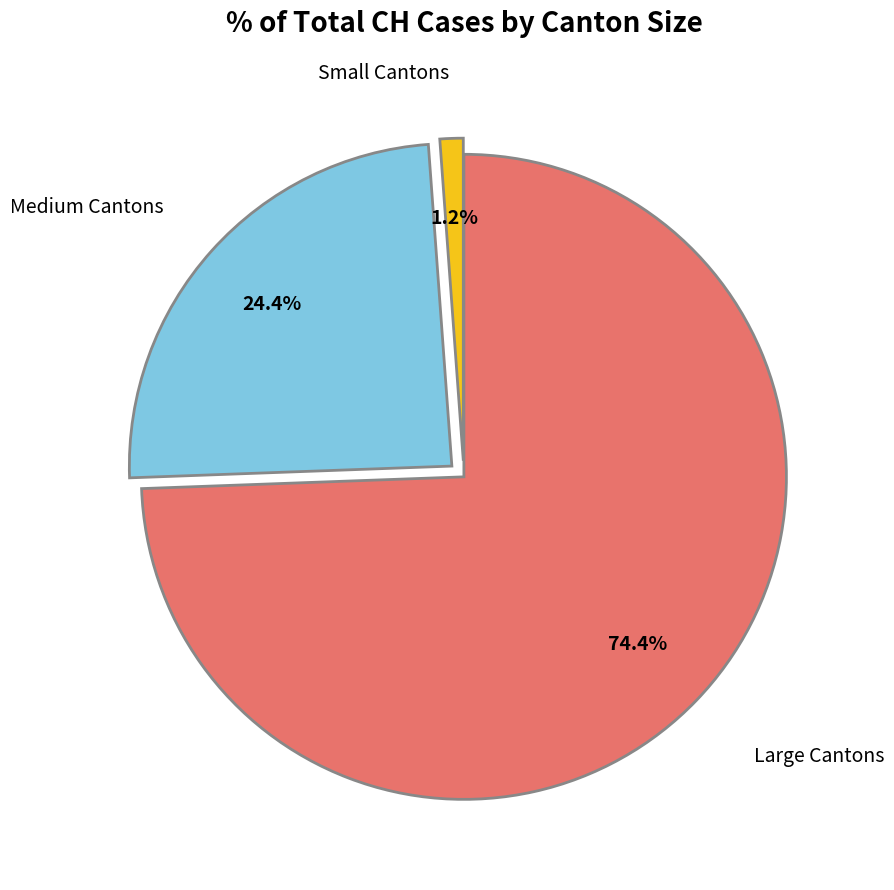

To the nearest percent, what is the average slice percentage?

33%